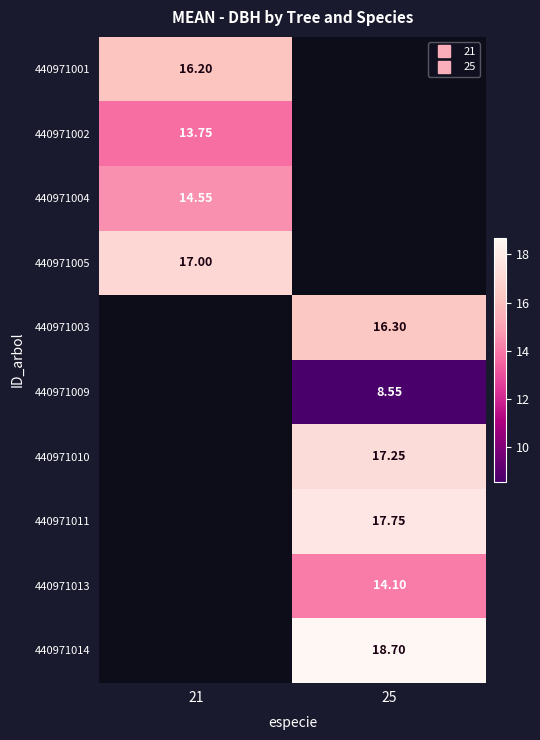

The value of 440971002 at 21 is 13.8. True or false?

True